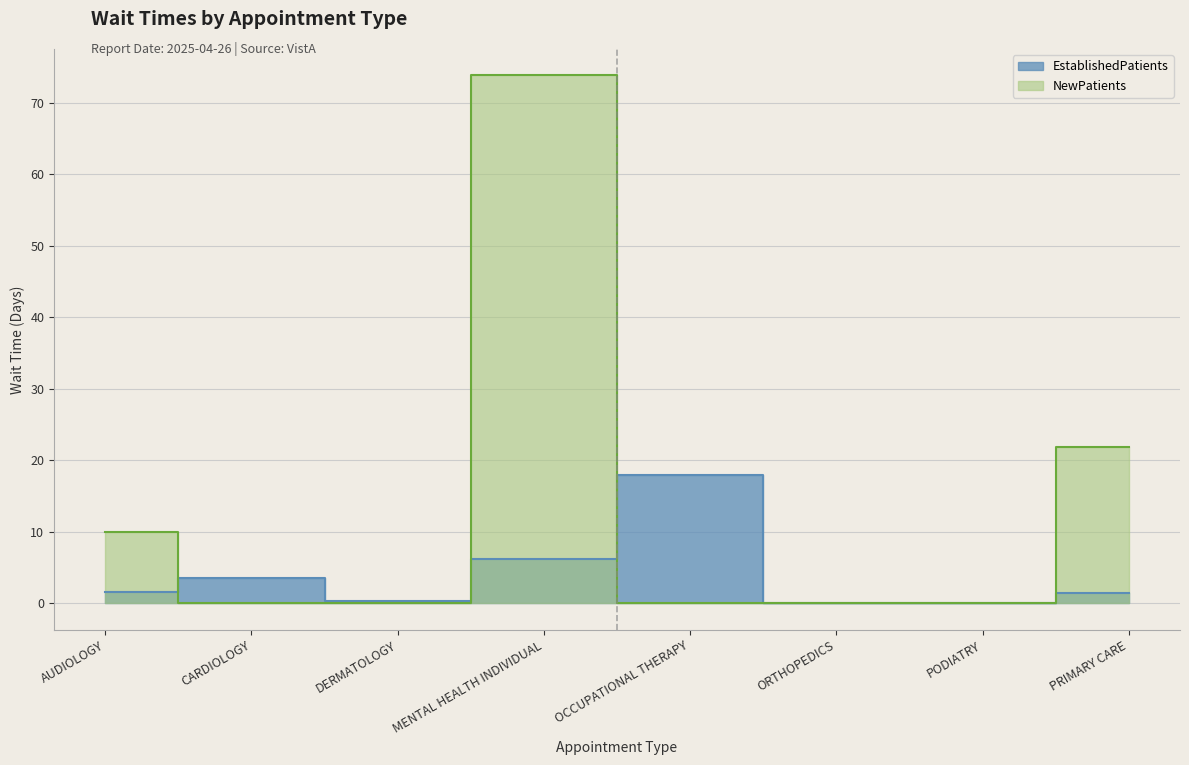

Where is the first local maximum for EstablishedPatients?

CARDIOLOGY